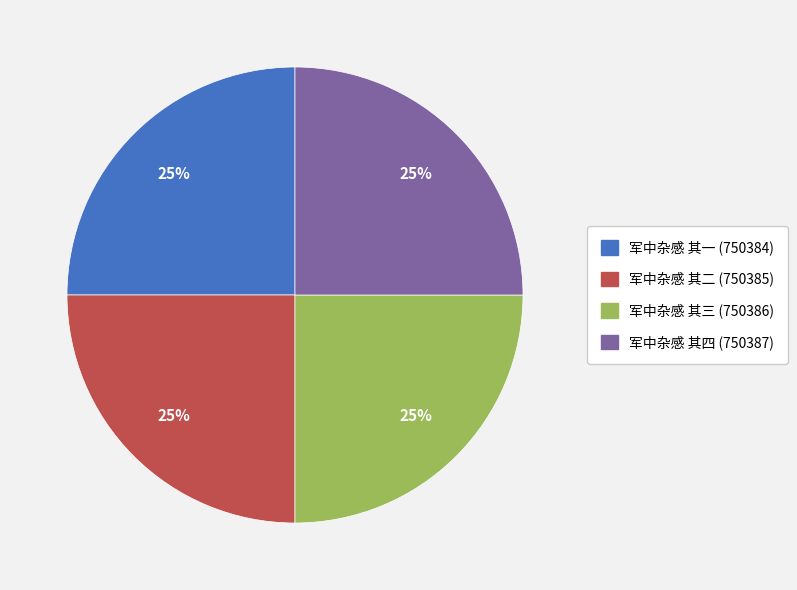

Does any single category account for the majority?

No